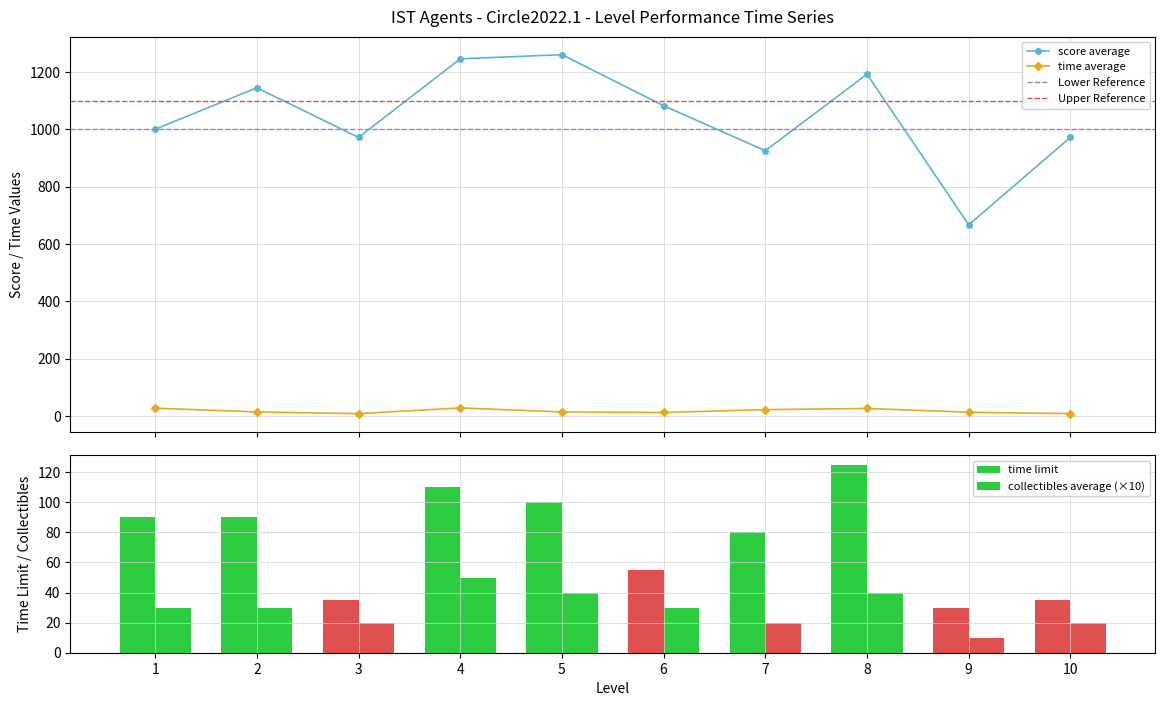

How many data points in score average are above 1081?

5